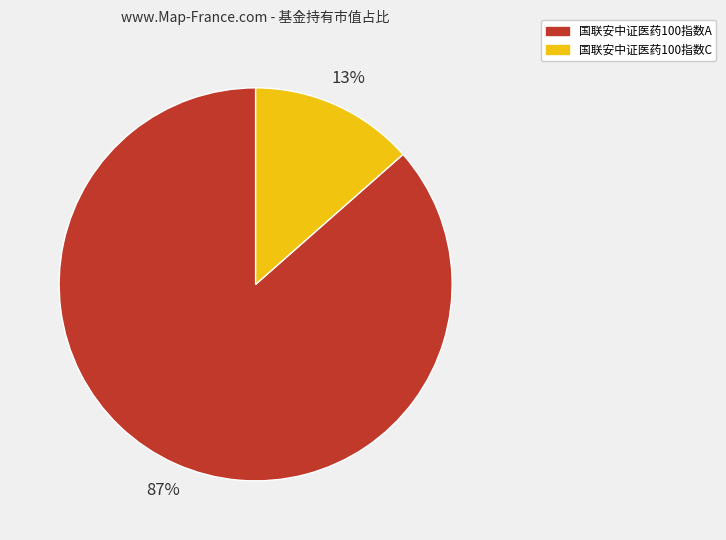

What is the smallest slice in the pie chart?

国联安中证医药100指数C